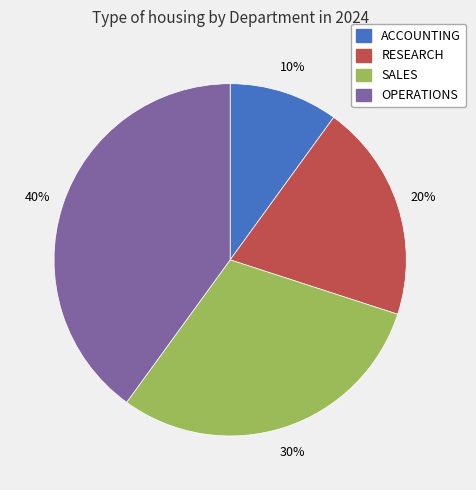

To the nearest percent, what portion does ACCOUNTING represent?

10%